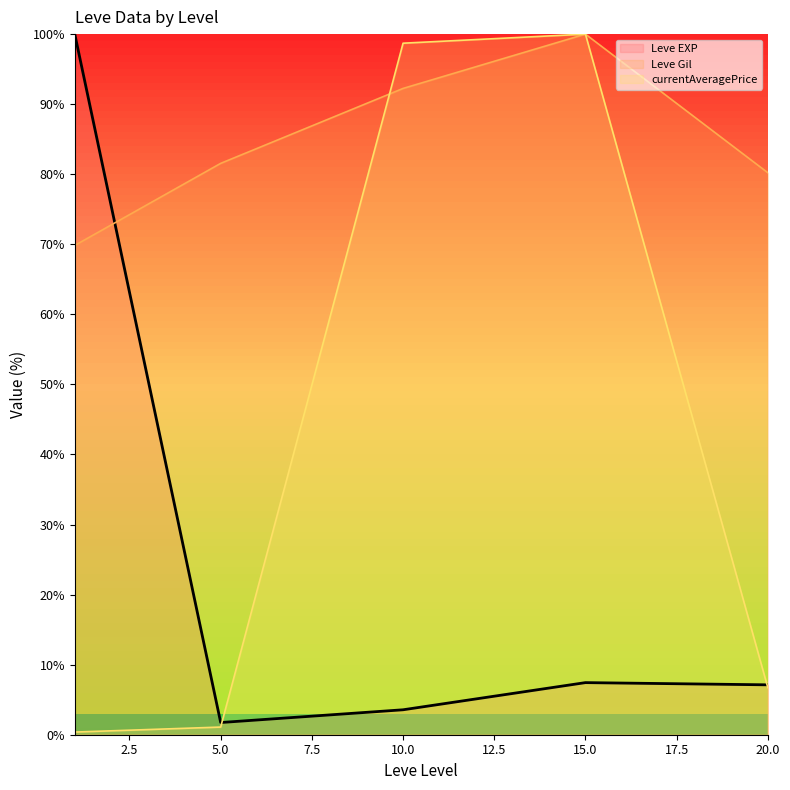

What is the greatest value displayed?

100.0